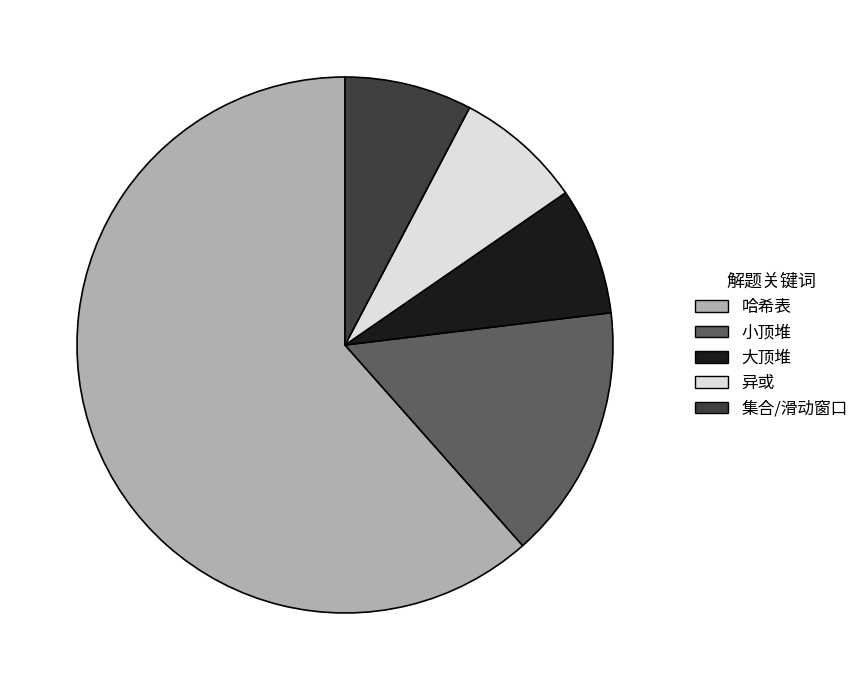

What is the largest slice in the pie chart?

哈希表